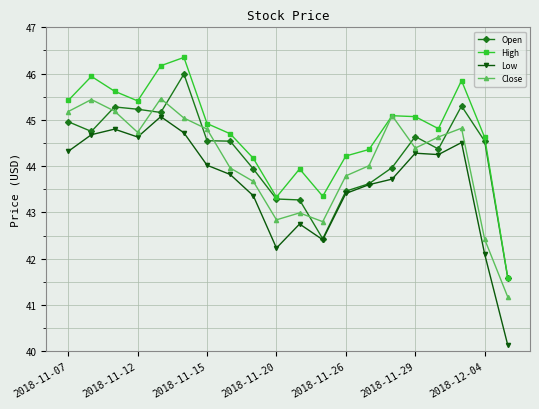

True or false: High and Low intersect in this chart.

False